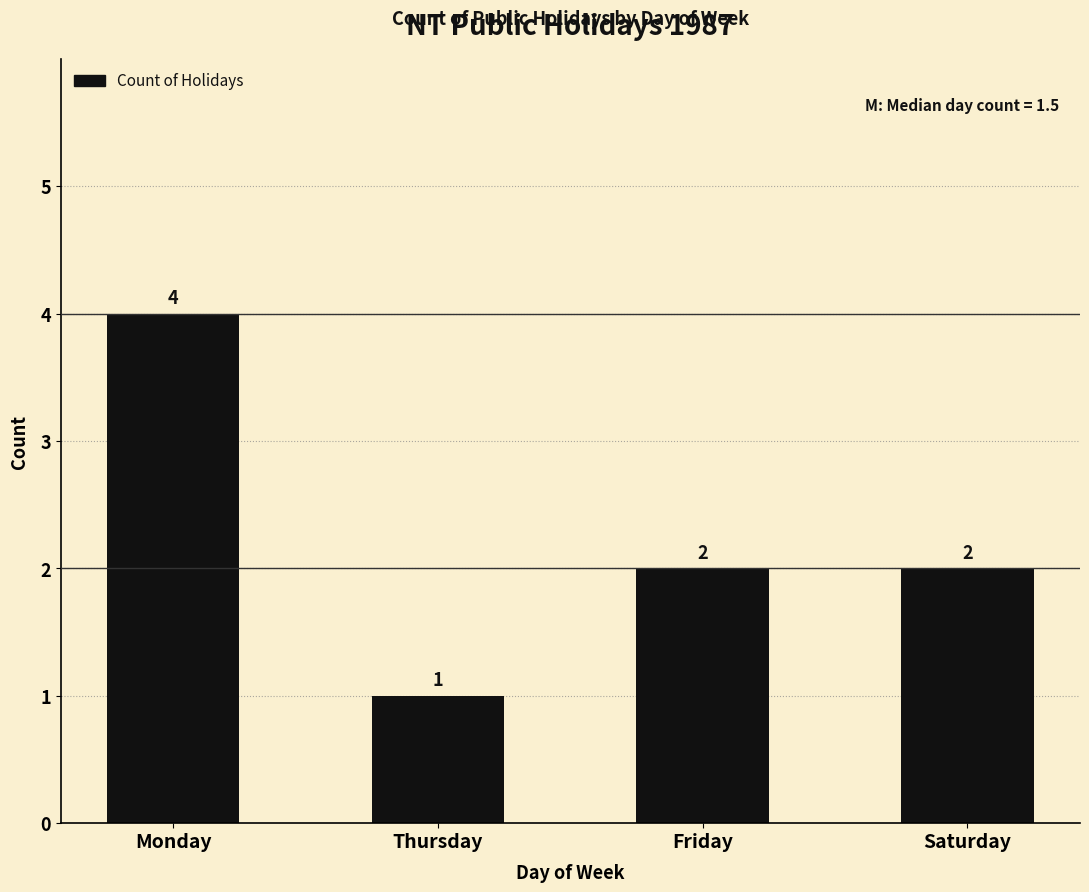

What is the greatest value displayed?

4